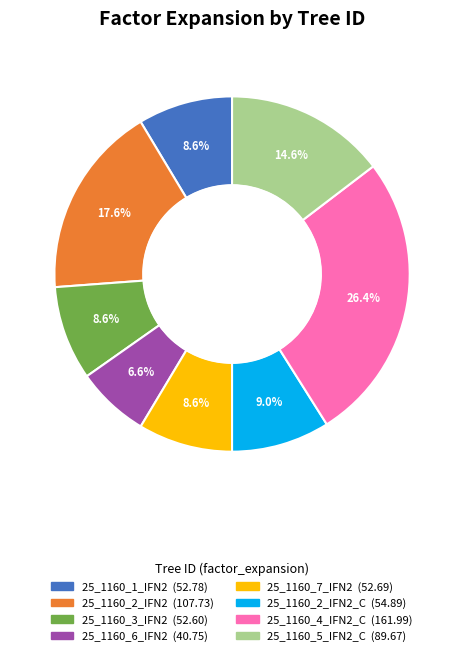

Does any single category account for the majority?

No